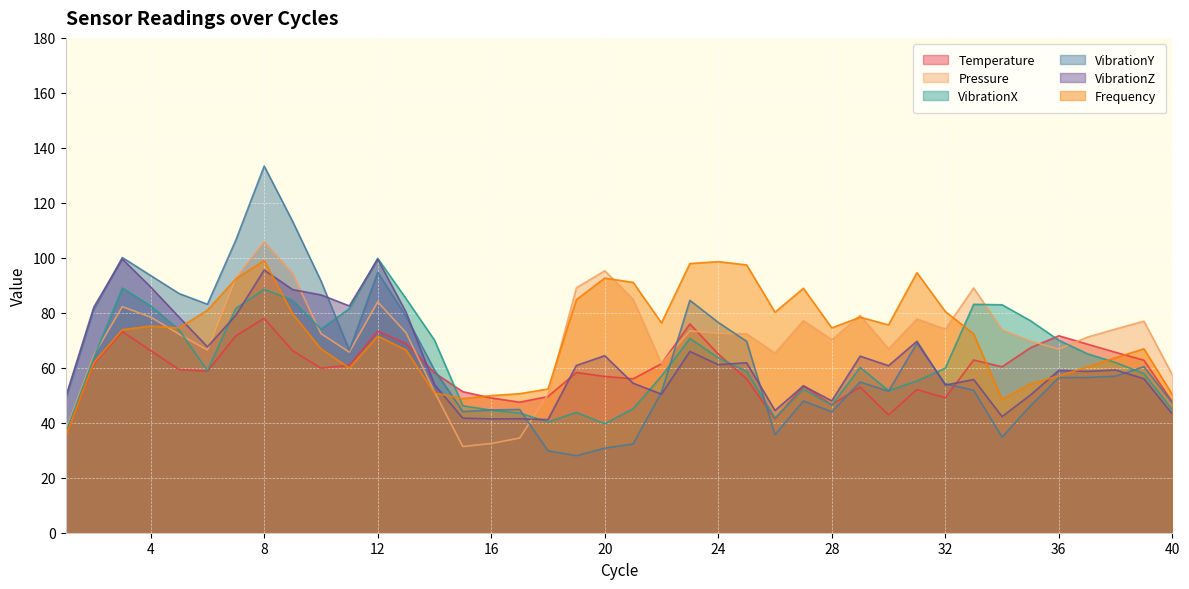

Which series has the largest range (max minus min)?

VibrationY